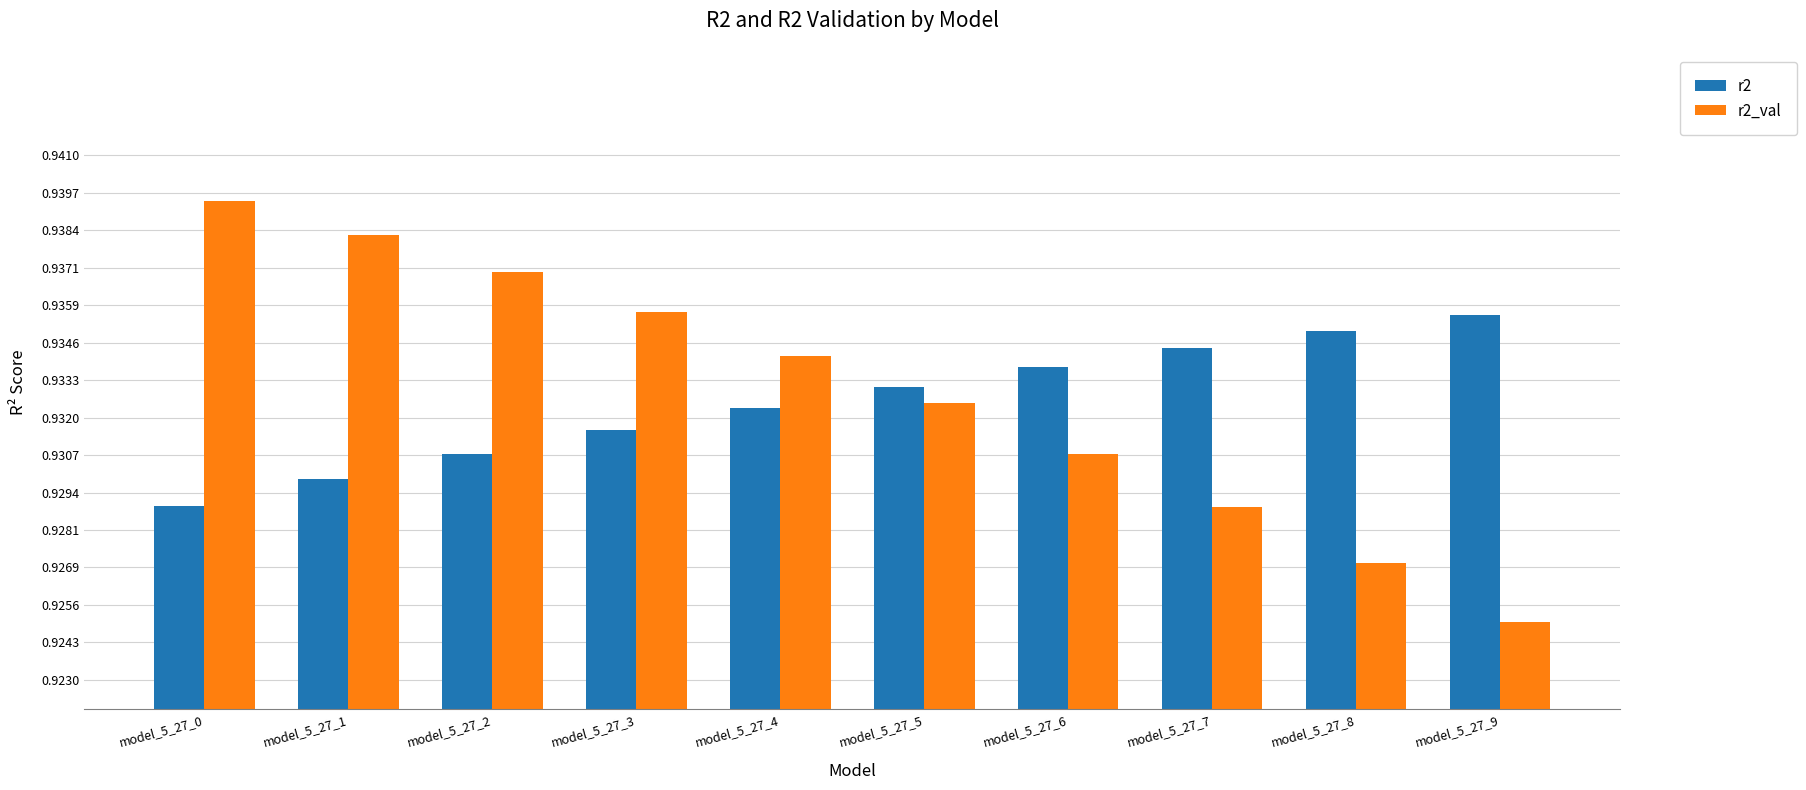

What is the sum of all r2 values?

9.3